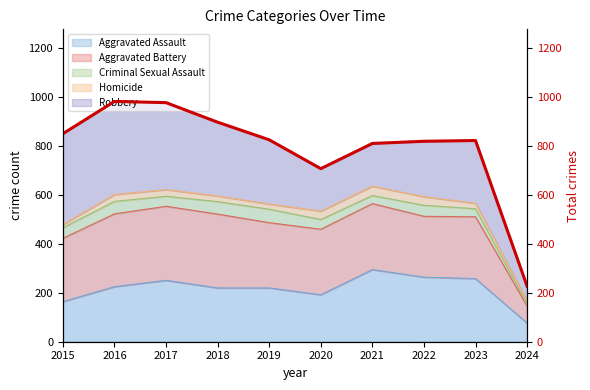

The chart shows a value of 658 at 2017. True or false?

False